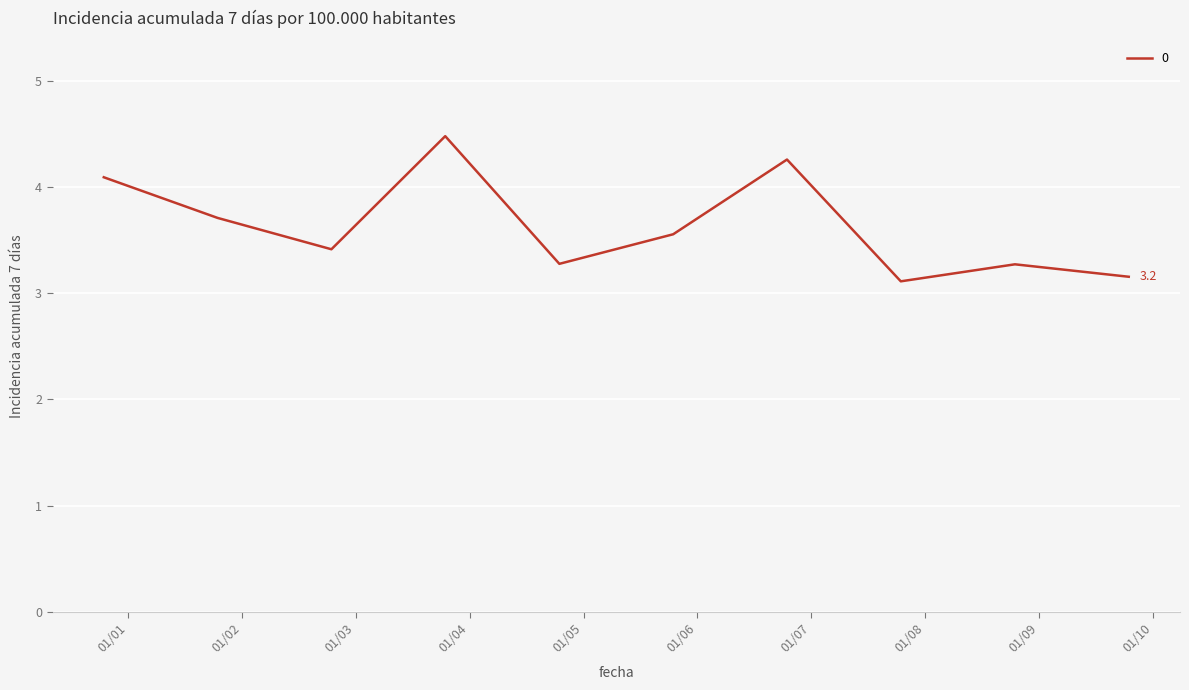

What is the smallest value displayed?

3.1